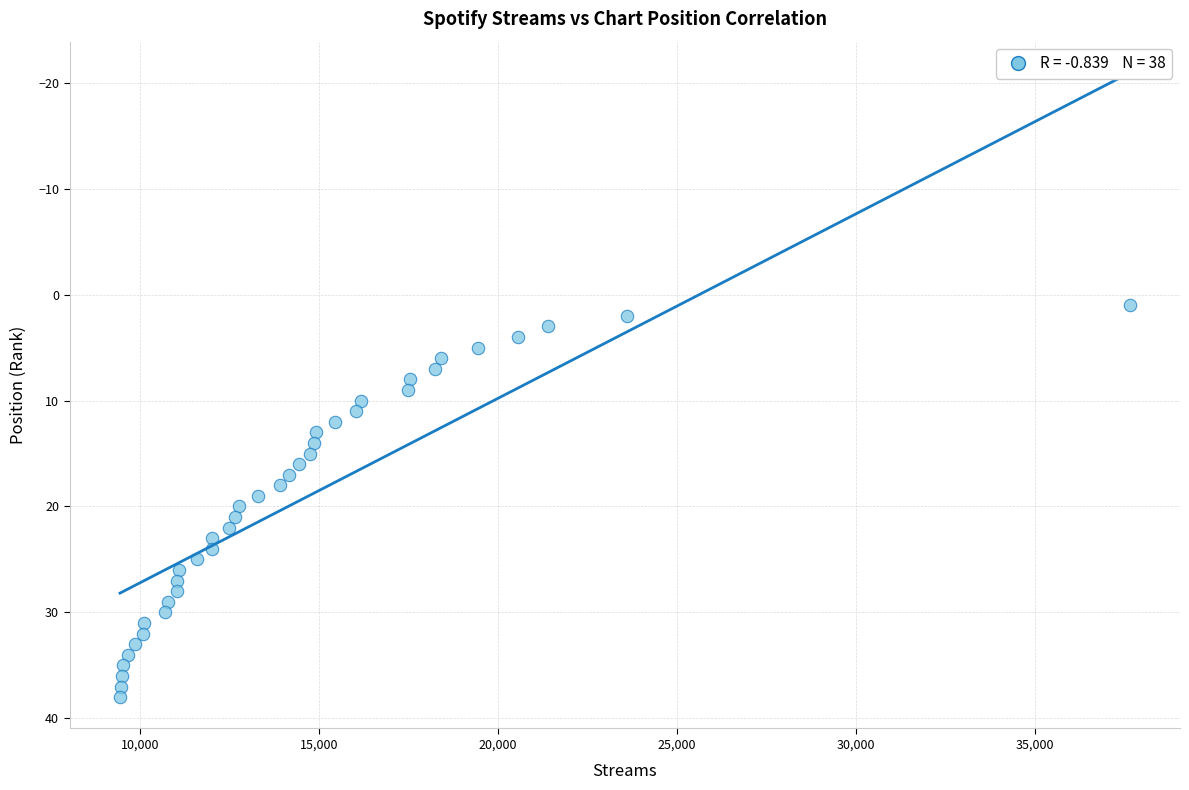

What is the range of Y values (max minus min)?

37